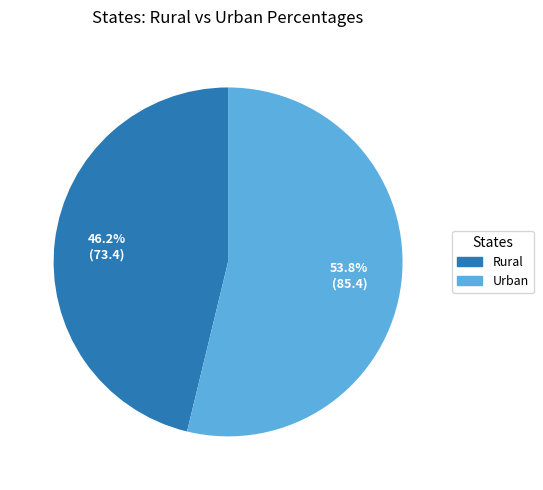

What is the ratio of the value at Rural to the value at Urban?

0.9